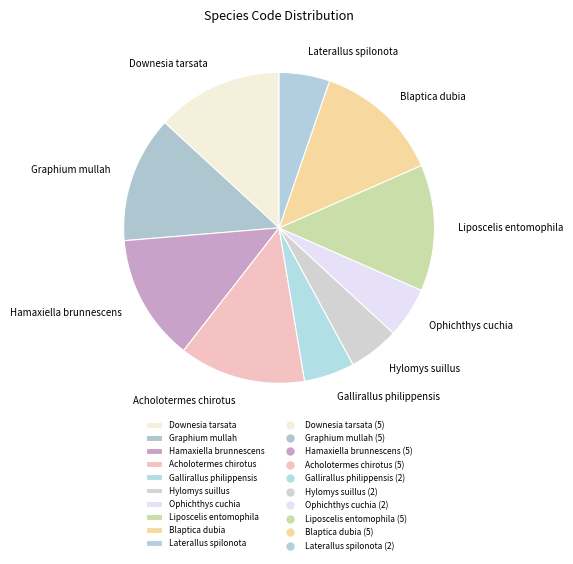

Approximately how many times larger is the value at Laterallus spilonota compared to Acholotermes chirotus?

0.4